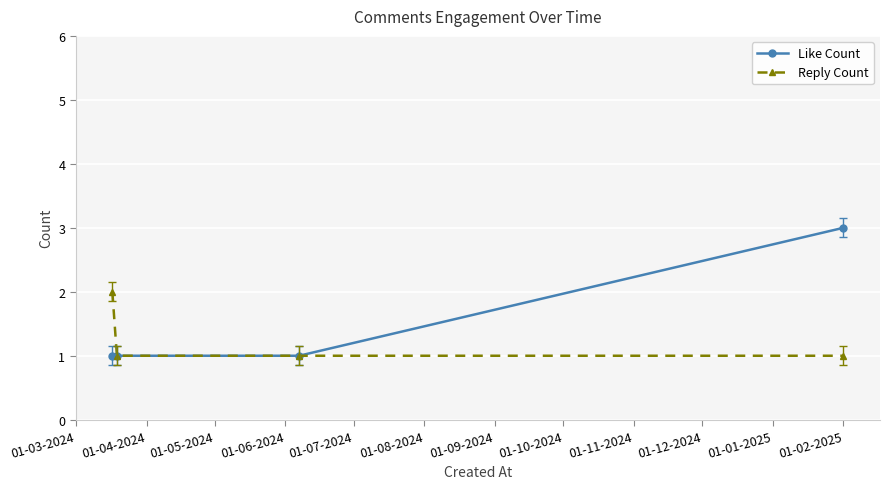

Which series has the largest total across all categories?

Like Count